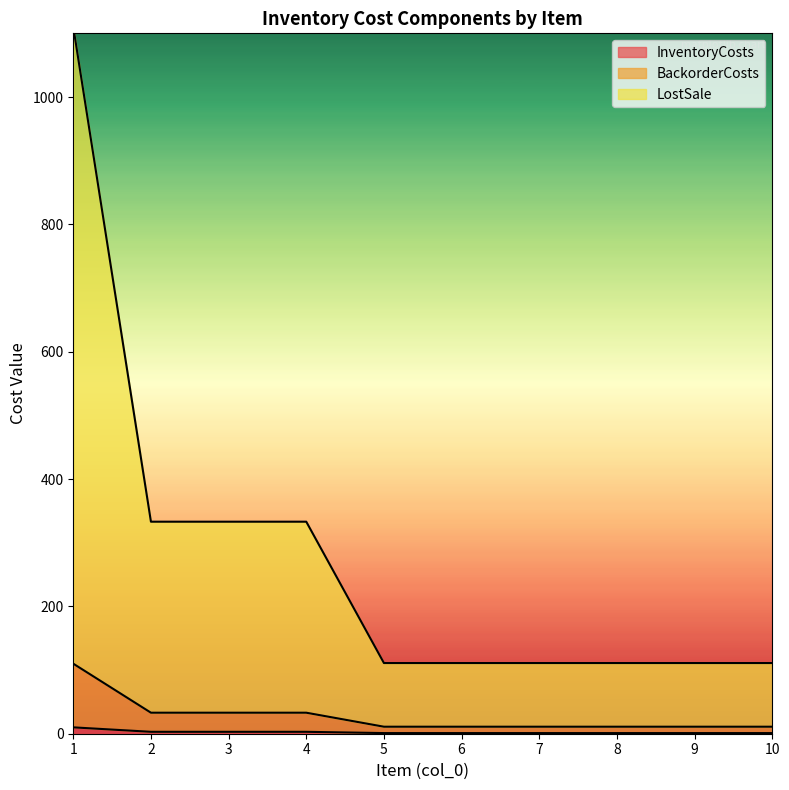

What is the smallest value displayed?

1